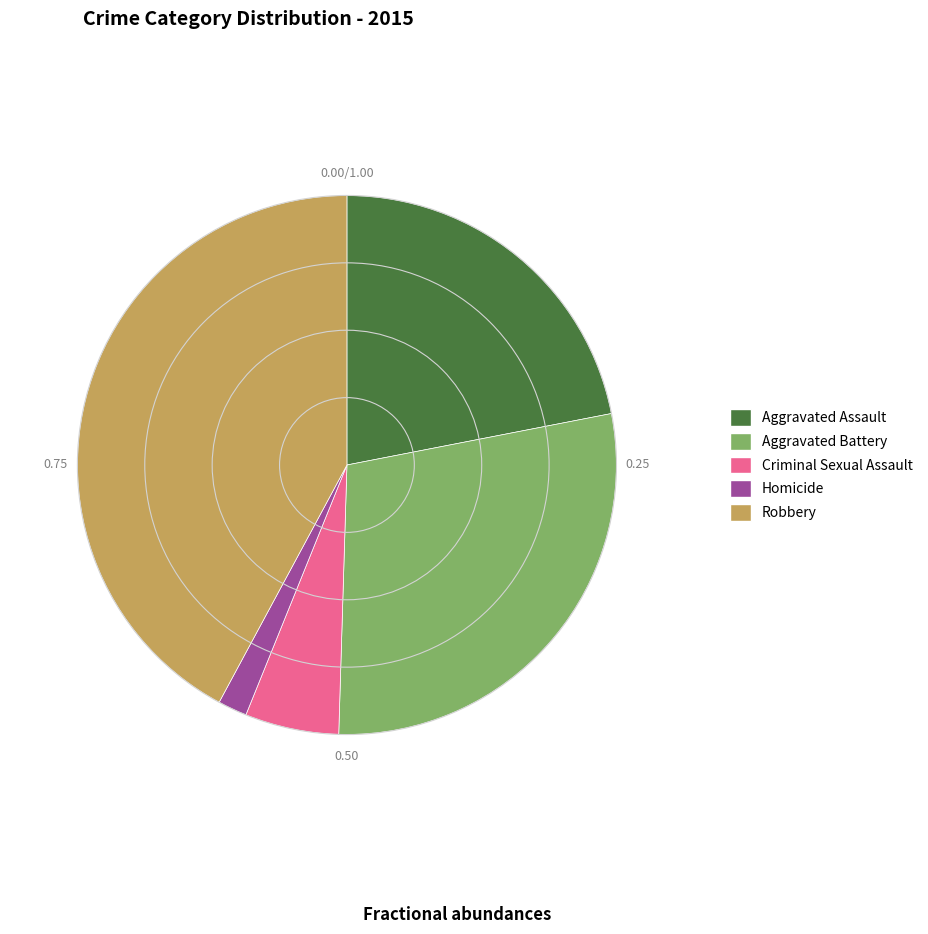

Which category has the smallest portion of the pie?

Homicide